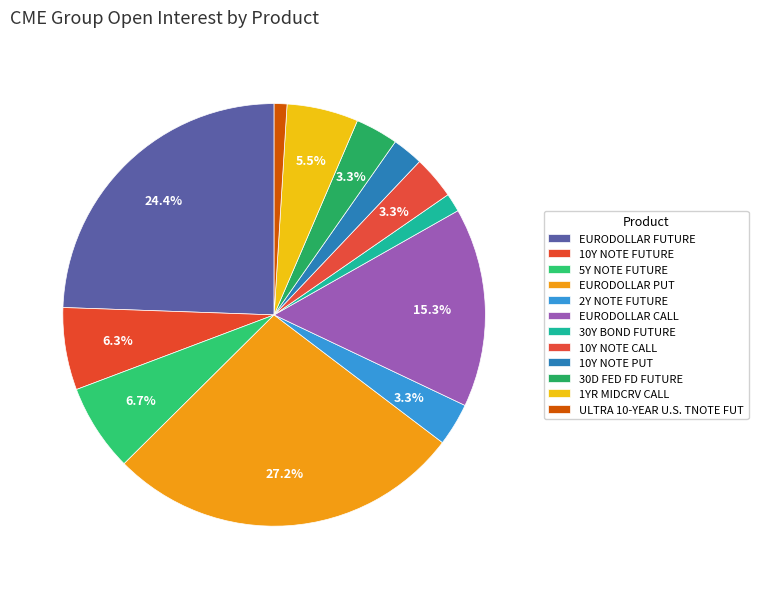

To the nearest percent, what is the combined percentage of 10Y NOTE FUTURE and 30Y BOND FUTURE?

8%